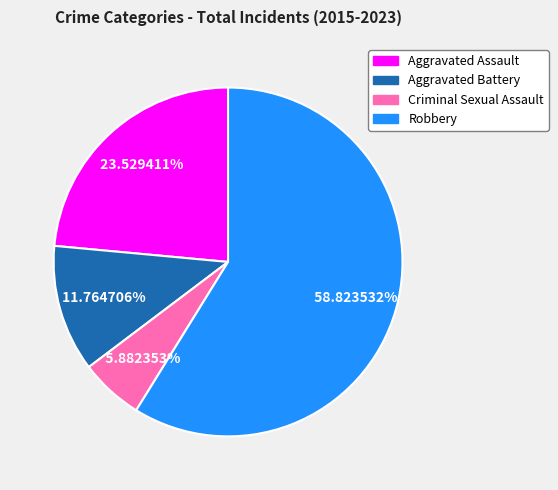

What portion of the pie excludes Aggravated Assault?

76.5%